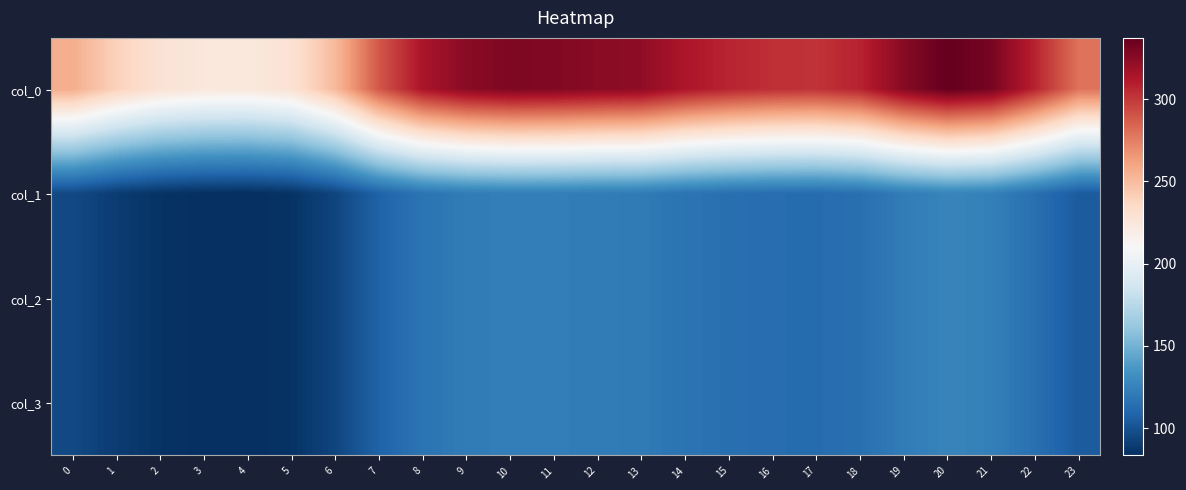

What is the total value across all series at 2?

484.9